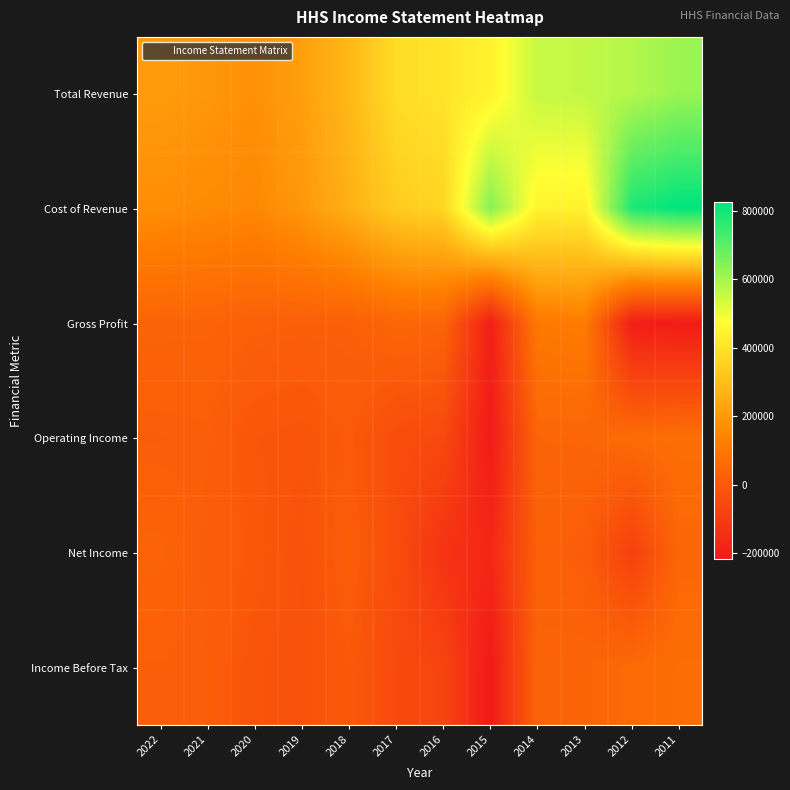

At which category is the sum across all series the highest?

2011